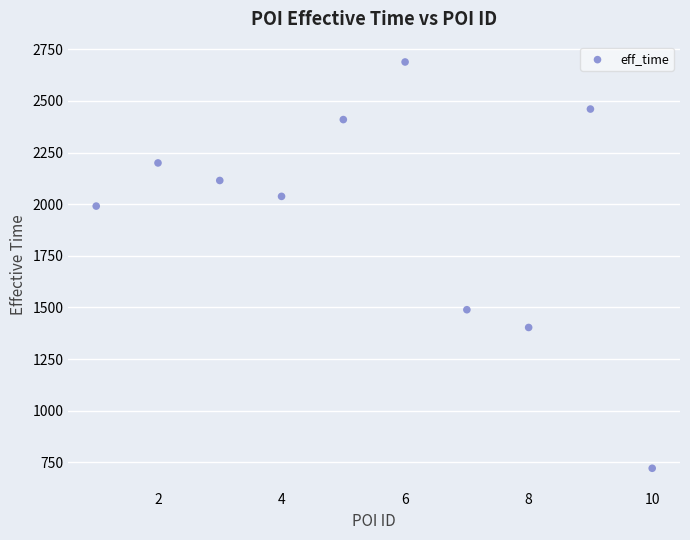

What Y value in the scatter plot is closest to 1705?

1489